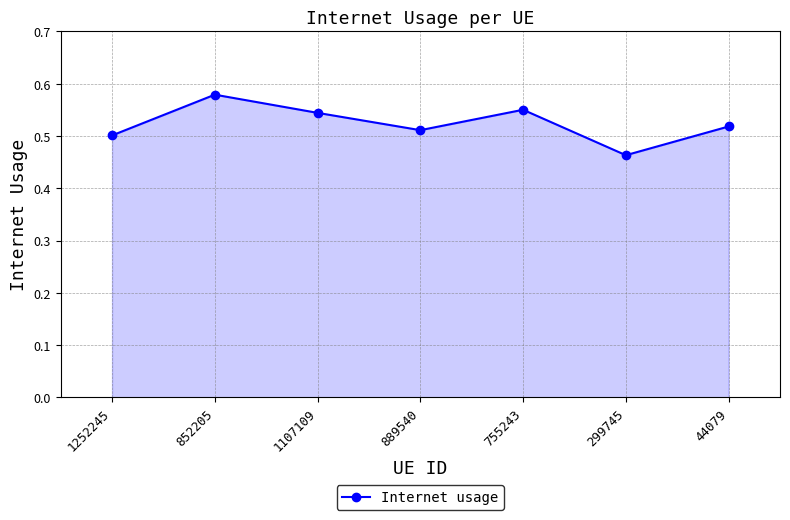

Where is the data nearest to the value 0?

299745